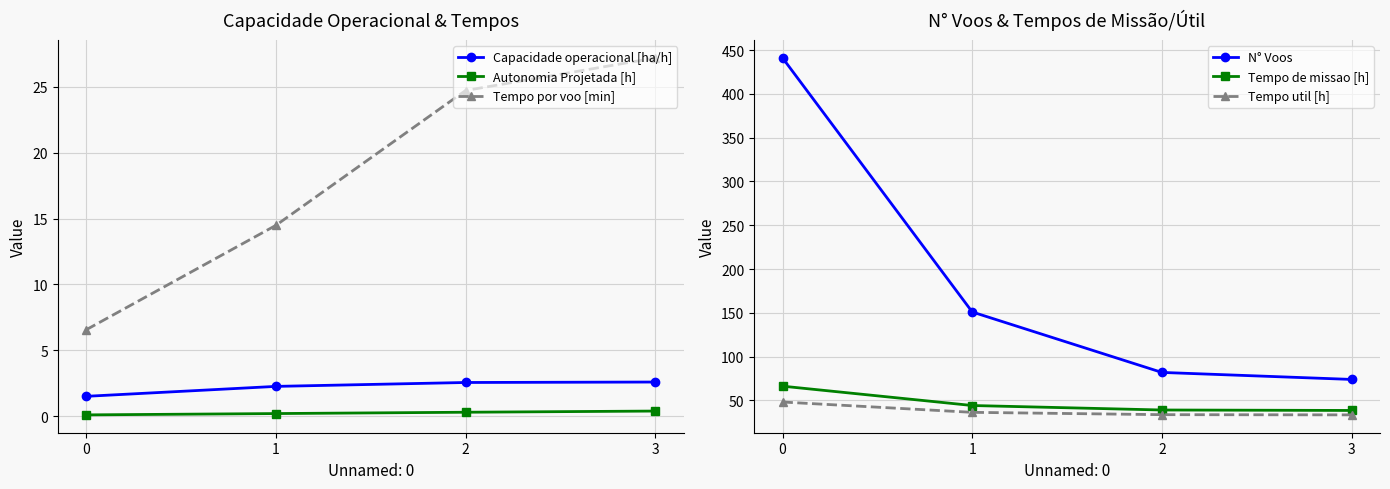

At how many categories does at least one series exceed 296?

1